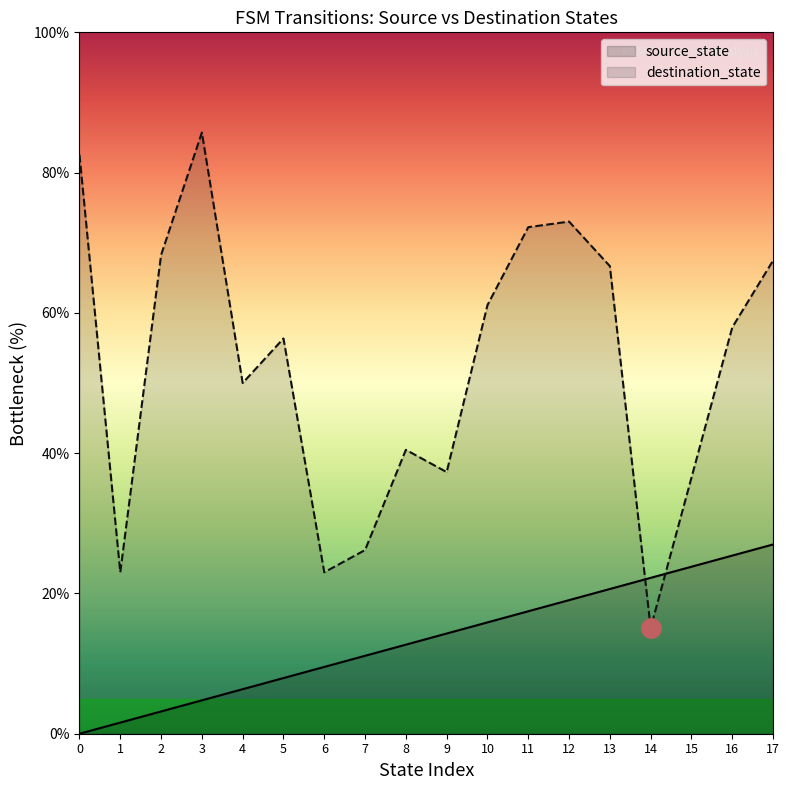

Which series changed the most between 5 and 7?

destination_state